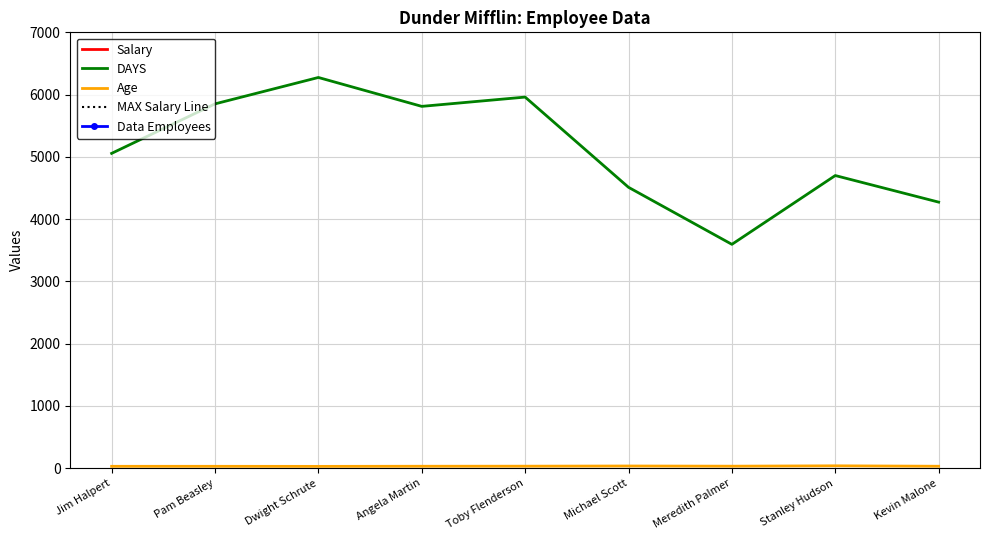

At which category is the sum across all series the highest?

Michael Scott